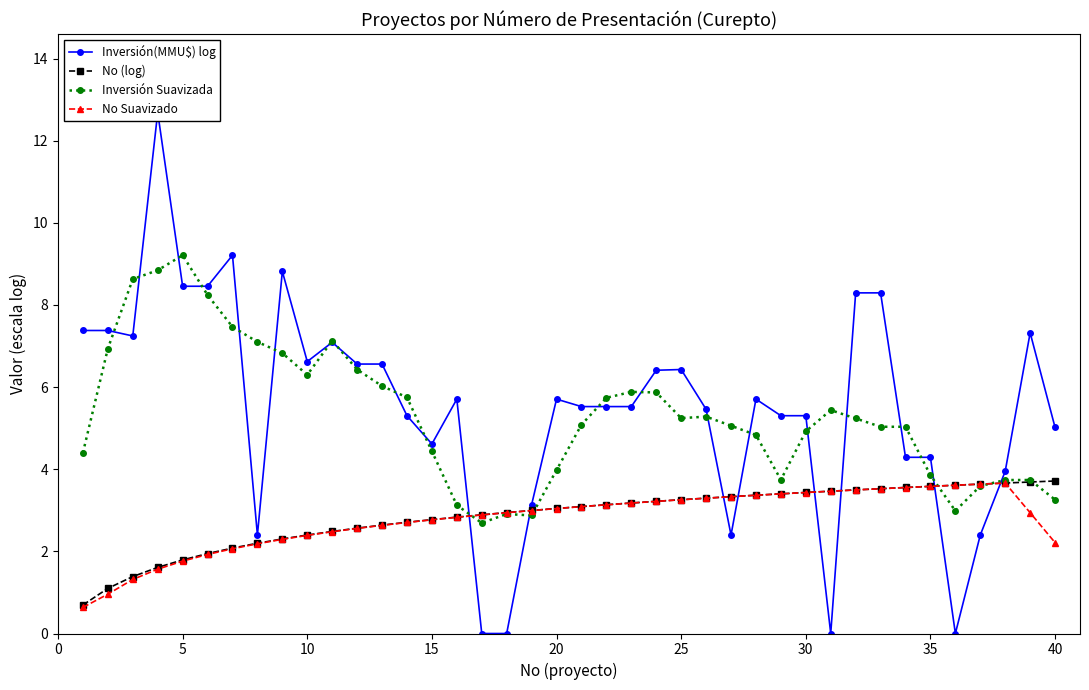

Does the chart display data point markers on the line(s)?

Yes